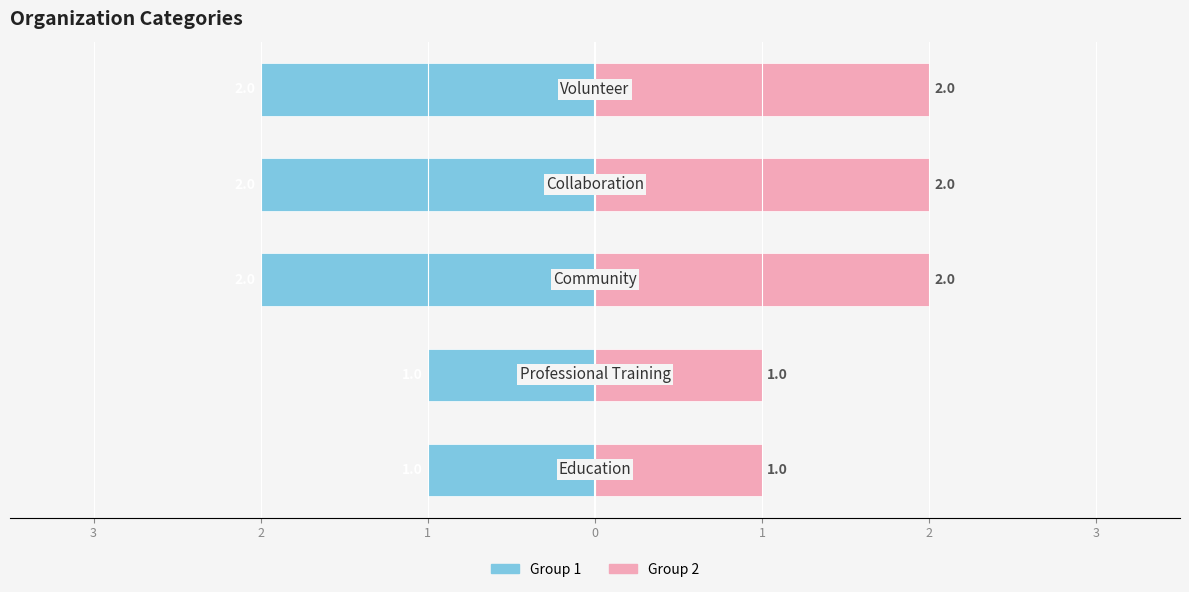

How many Group 2 values are between 1 and 2?

5